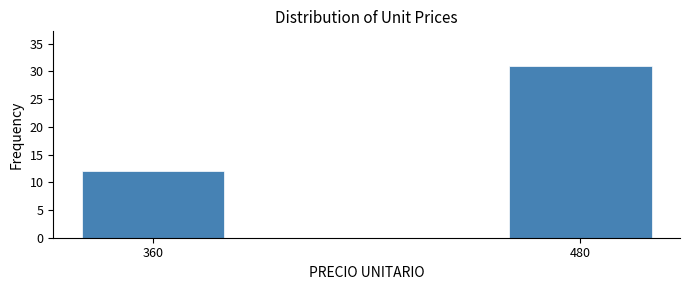

Reading right to left, list all the values displayed in this chart.

31	12